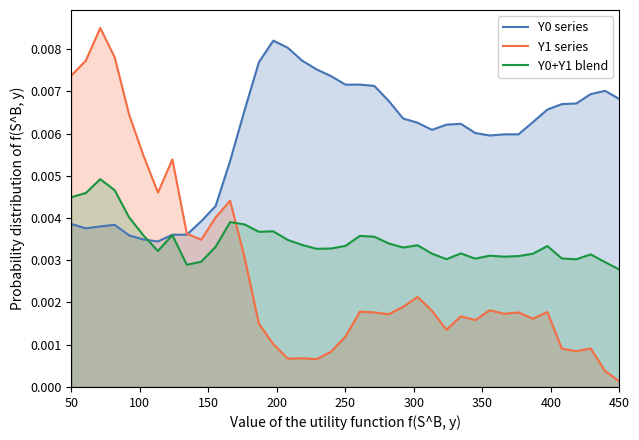

Which series has the largest total across all categories?

Y0 series